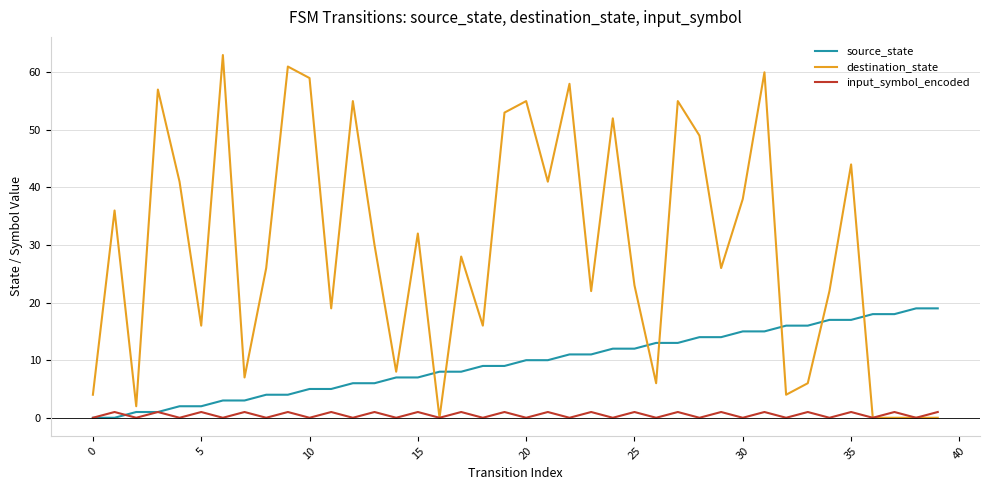

List the series in order of their overall mean, highest first.

destination_state, source_state, input_symbol_encoded